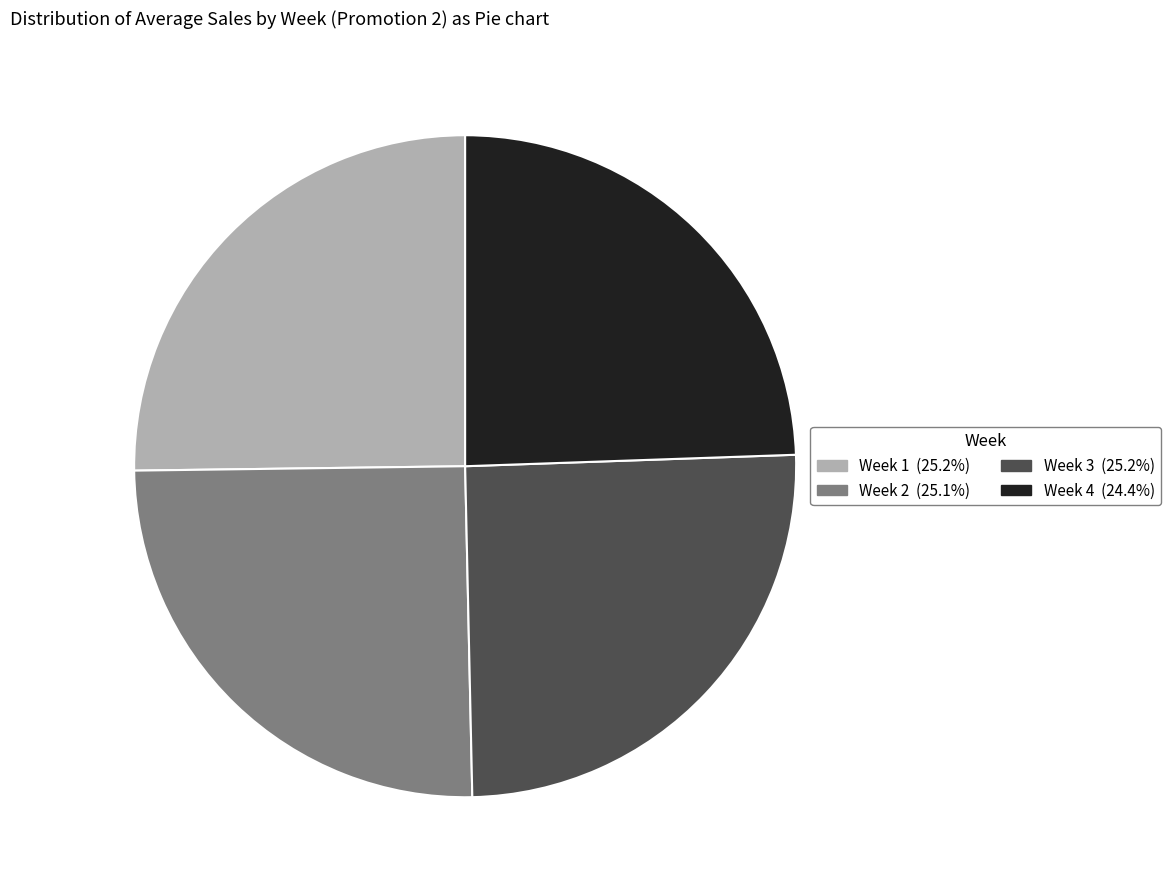

Is there any slice that represents more than half of the pie?

No